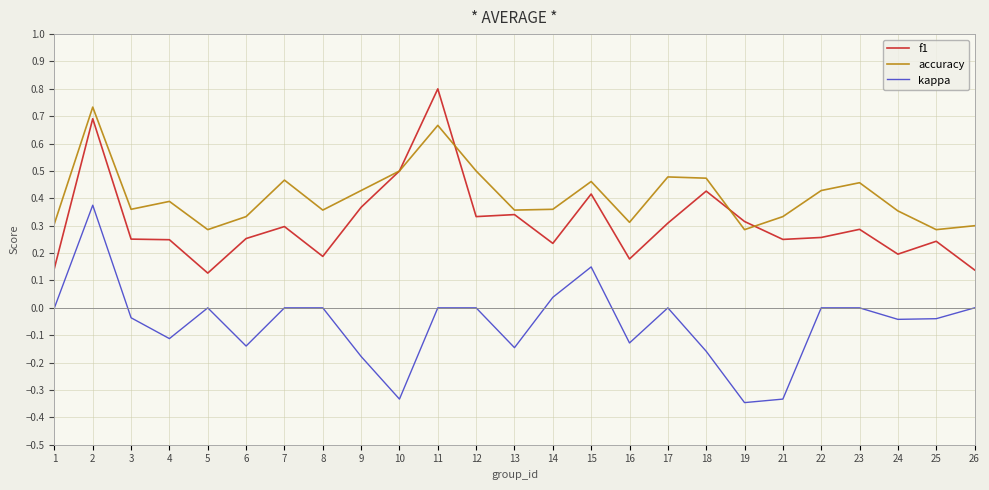

Which series changed the most between 11 and 21?

f1